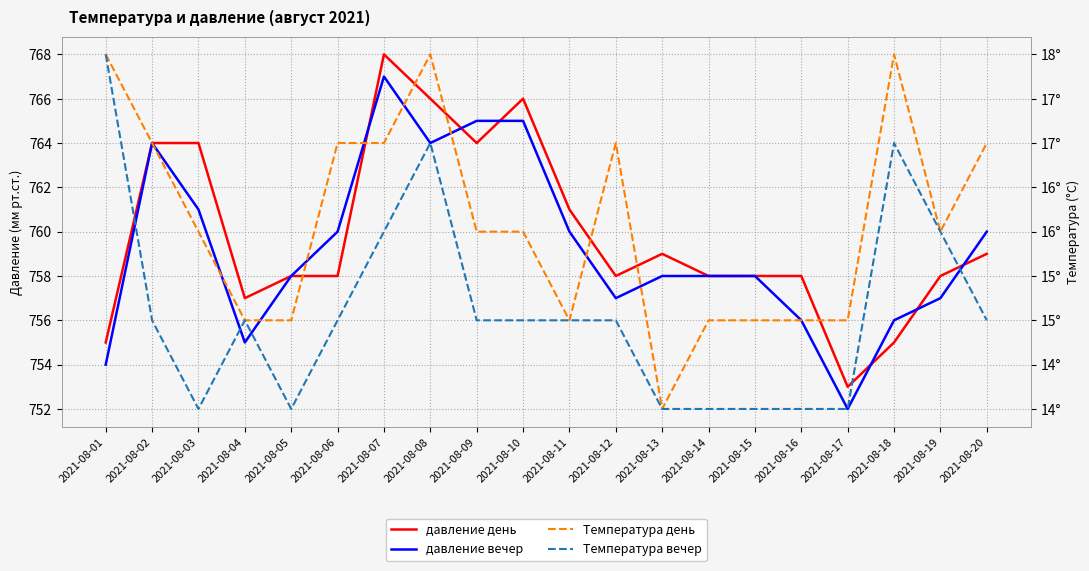

True or false: Температура день and давление день intersect in this chart.

False